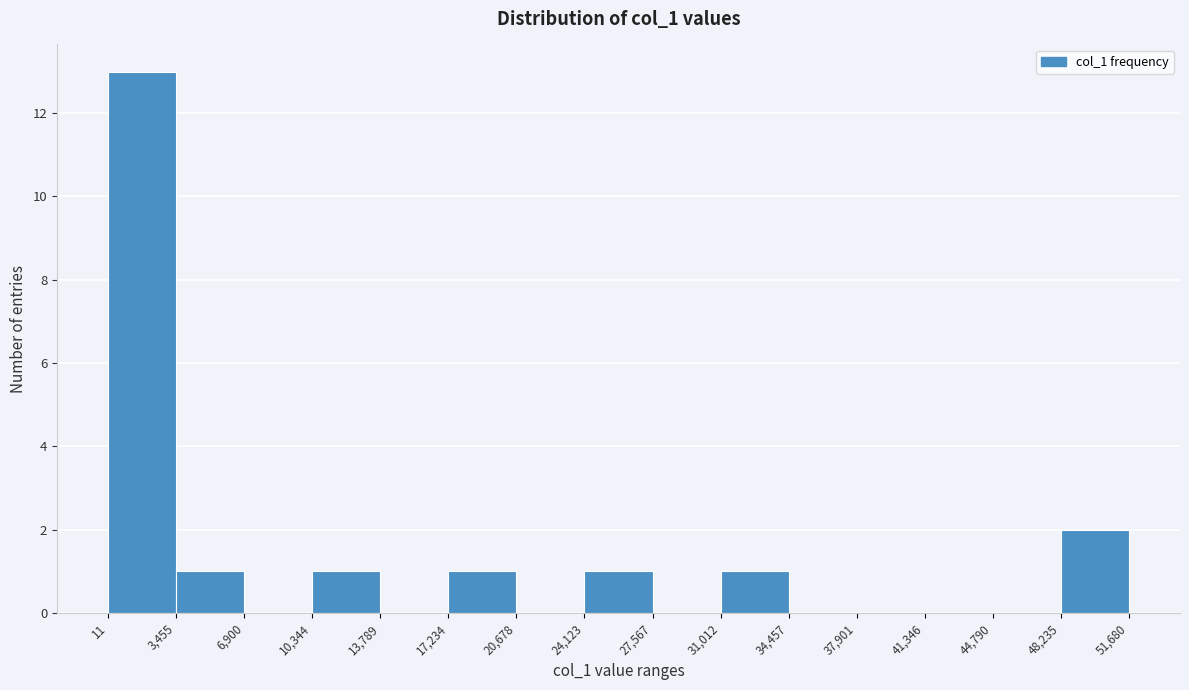

Reading left to right, transcribe this chart: for each bar, give the range it covers on the x-axis and its height. The values are not printed on the chart, so give them approximately, as read against the axis.

11 to 3,455: 13
3,455 to 6,900: 1
6,900 to 10,344: 0
10,344 to 13,789: 1
13,789 to 17,234: 0
17,234 to 20,678: 1
20,678 to 24,123: 0
24,123 to 27,567: 1
27,567 to 31,012: 0
31,012 to 34,457: 1
34,457 to 37,901: 0
37,901 to 41,346: 0
41,346 to 44,790: 0
44,790 to 48,235: 0
48,235 to 51,680: 2